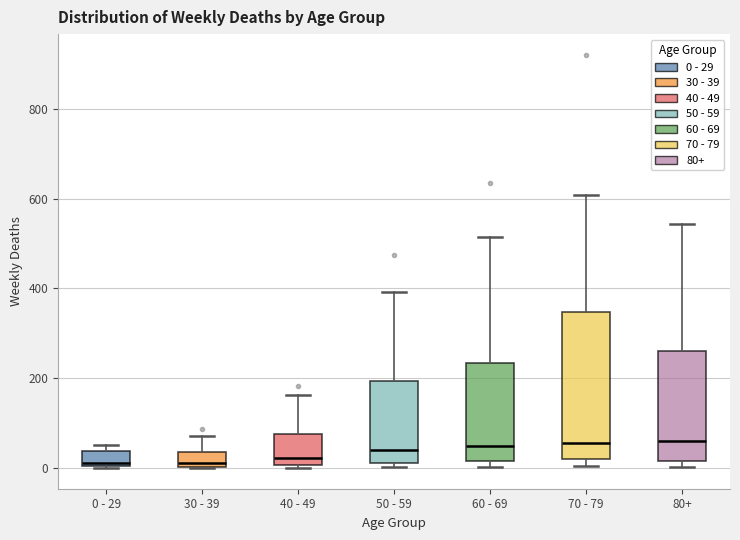

Where does the upper whisker of the box for 60 - 69 end on the y-axis? The values are not printed on the chart, so give them approximately, as read against the axis.

520